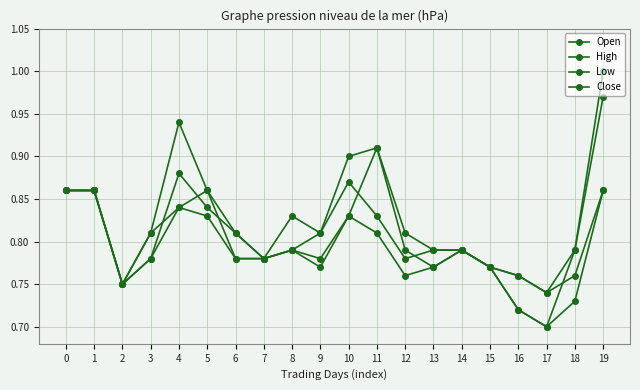

How many distinct data groups are displayed?

4